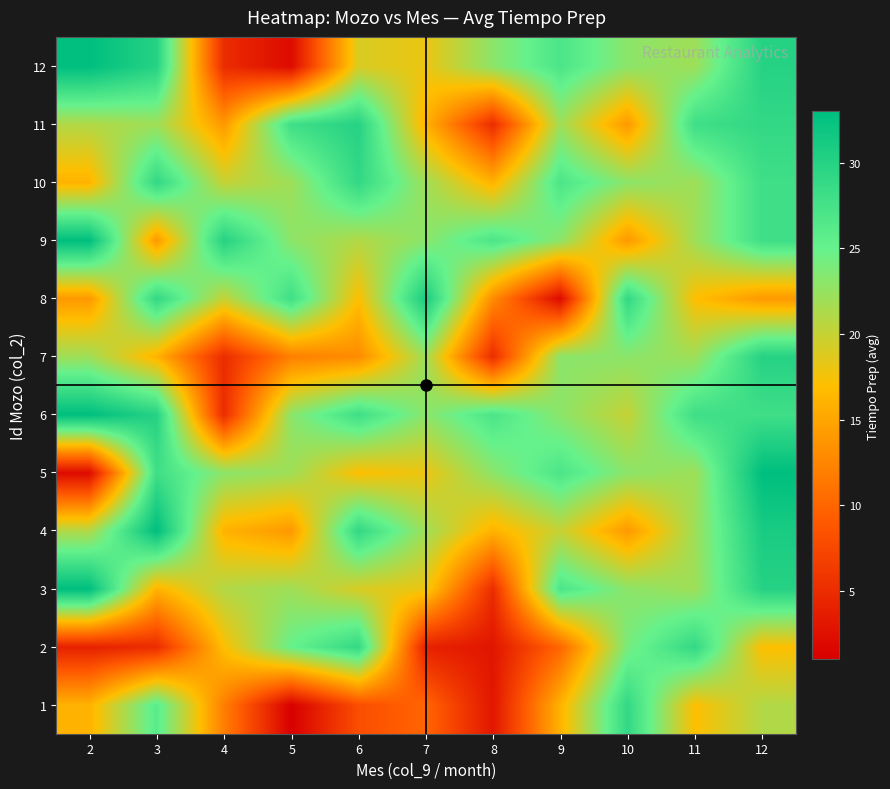

Which has a higher value, 2 or 6?

2